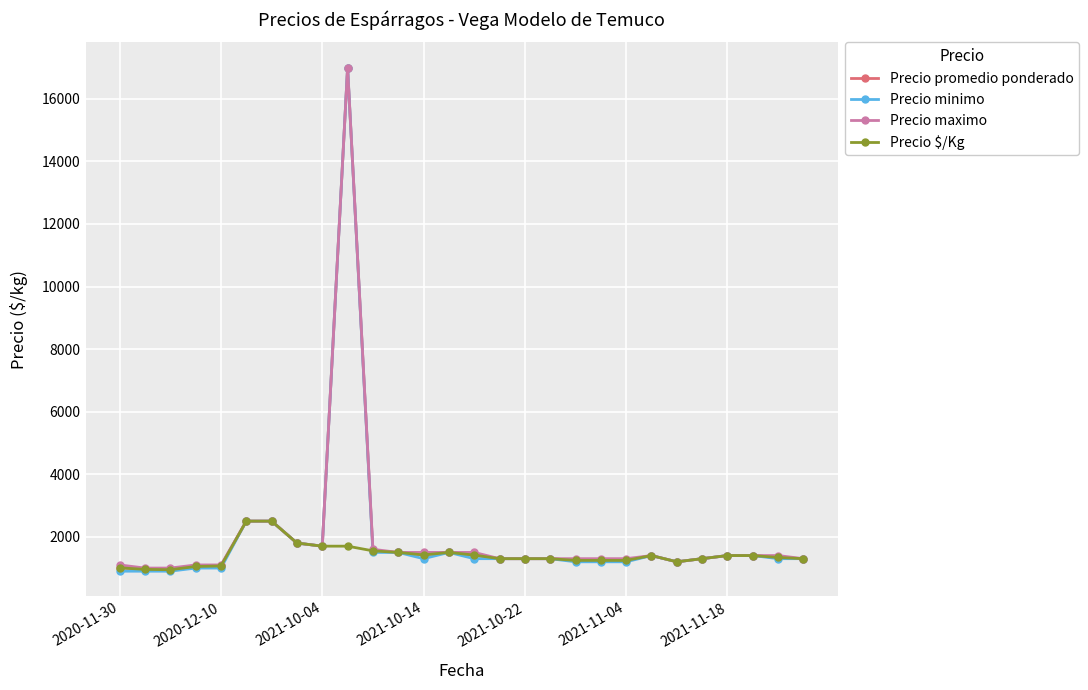

What is the smallest value displayed?

900